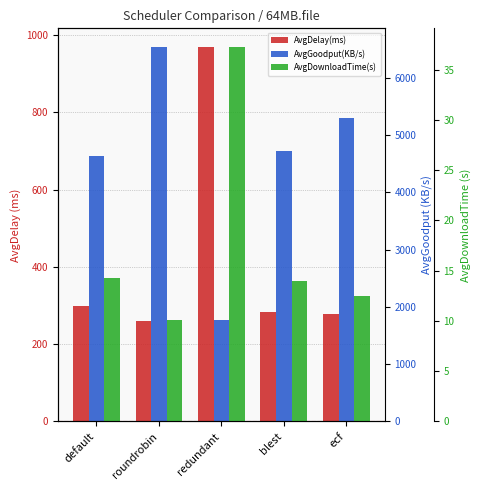

Reading right to left, extract all data points from this chart.

AvgDelay(ms): ecf=278.0	blest=282.8	redundant=968.7	roundrobin=259.7	default=299.0
AvgGoodput(KB/s): ecf=5292.8	blest=4719.2	redundant=1772.9	roundrobin=6534.1	default=4638.6
AvgDownloadTime(s): ecf=12.5	blest=14.0	redundant=37.3	roundrobin=10.1	default=14.2